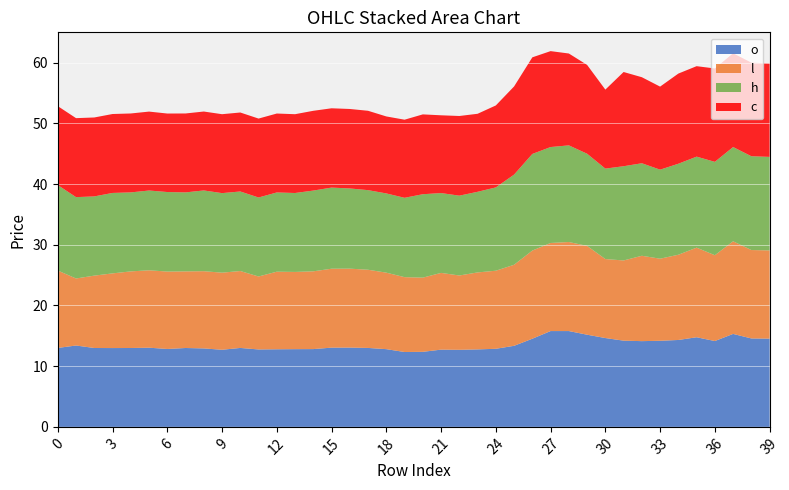

What are all the series names shown in the legend?

o, l, h, c